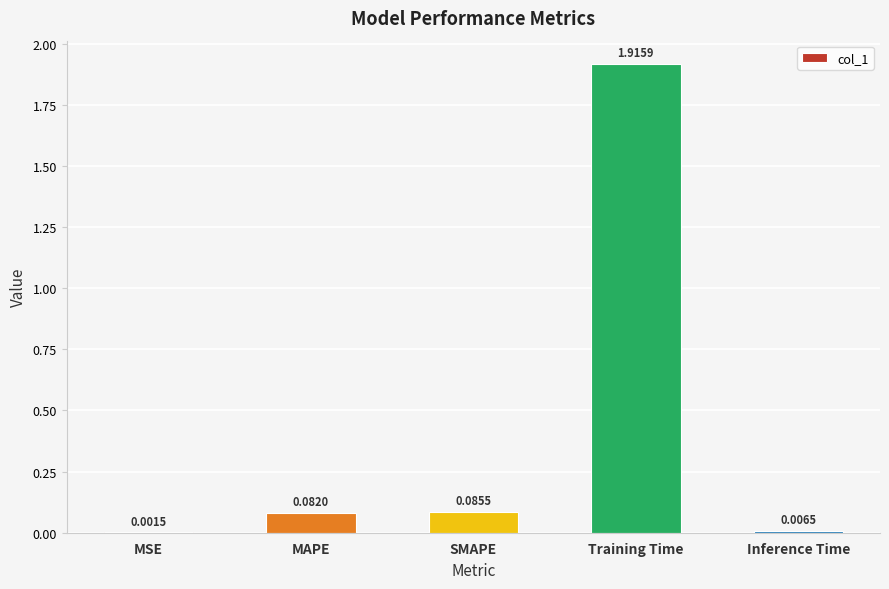

Which has a higher value, Inference Time or MSE?

Inference Time